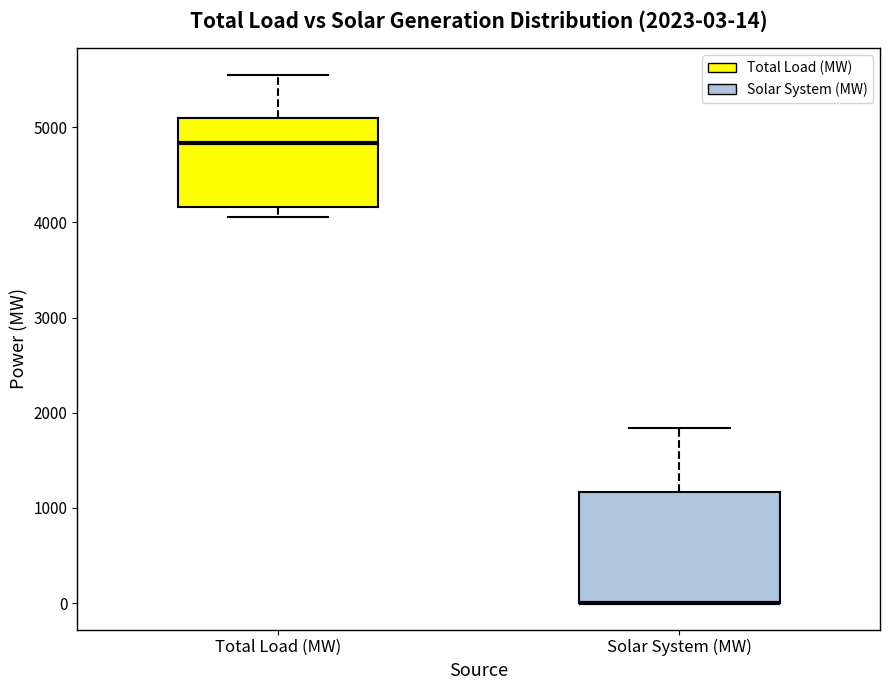

Comparing the boxes themselves (not the whiskers), which one is the tallest?

Solar System (MW)